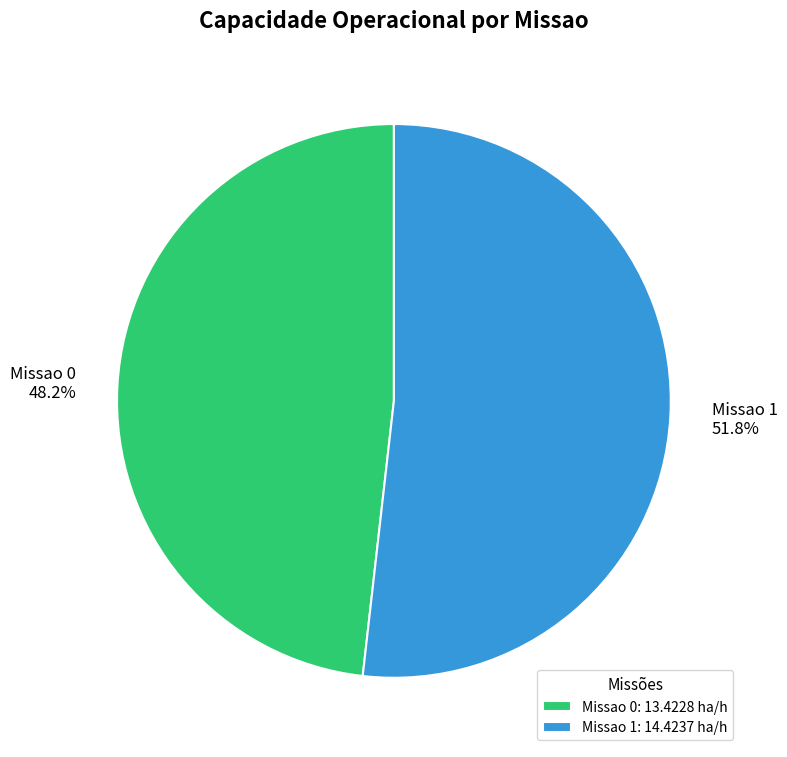

Which category has the biggest portion of the pie?

Missao 1